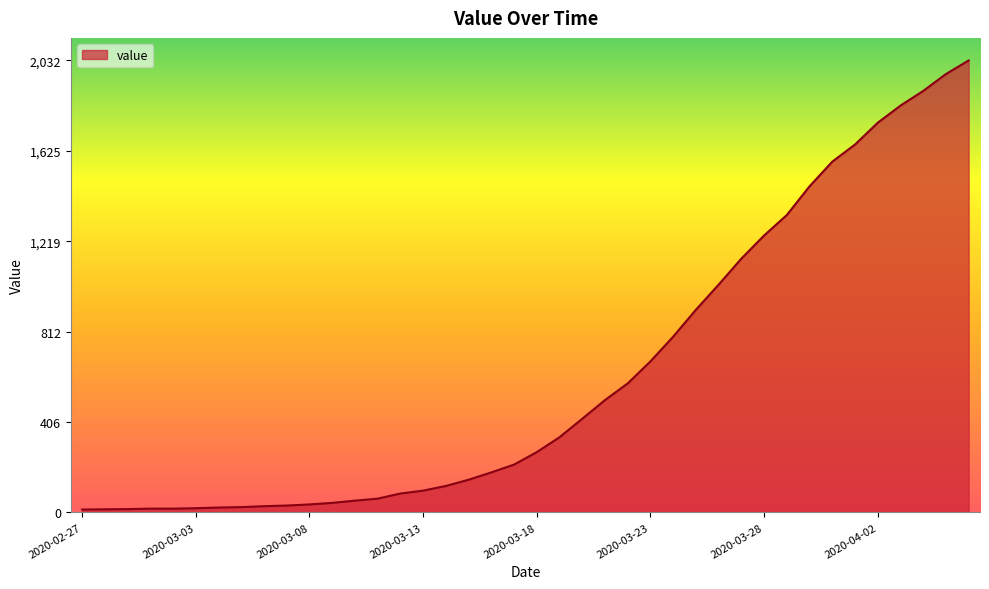

What is the greatest value displayed?

2032